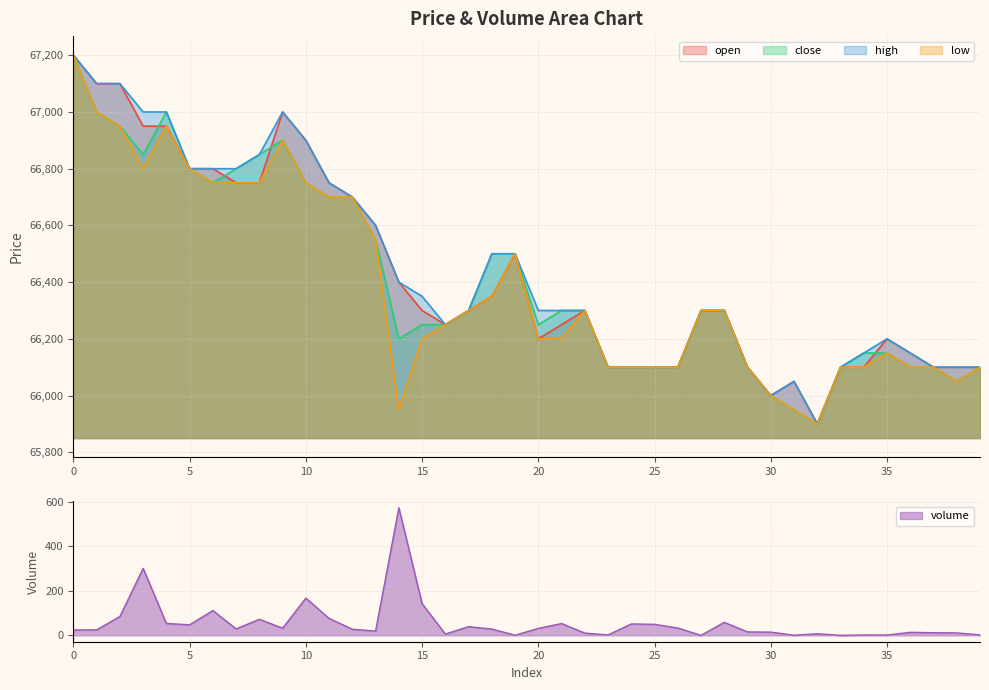

Rank the series by their average value, from lowest to highest.

low, close, open, high